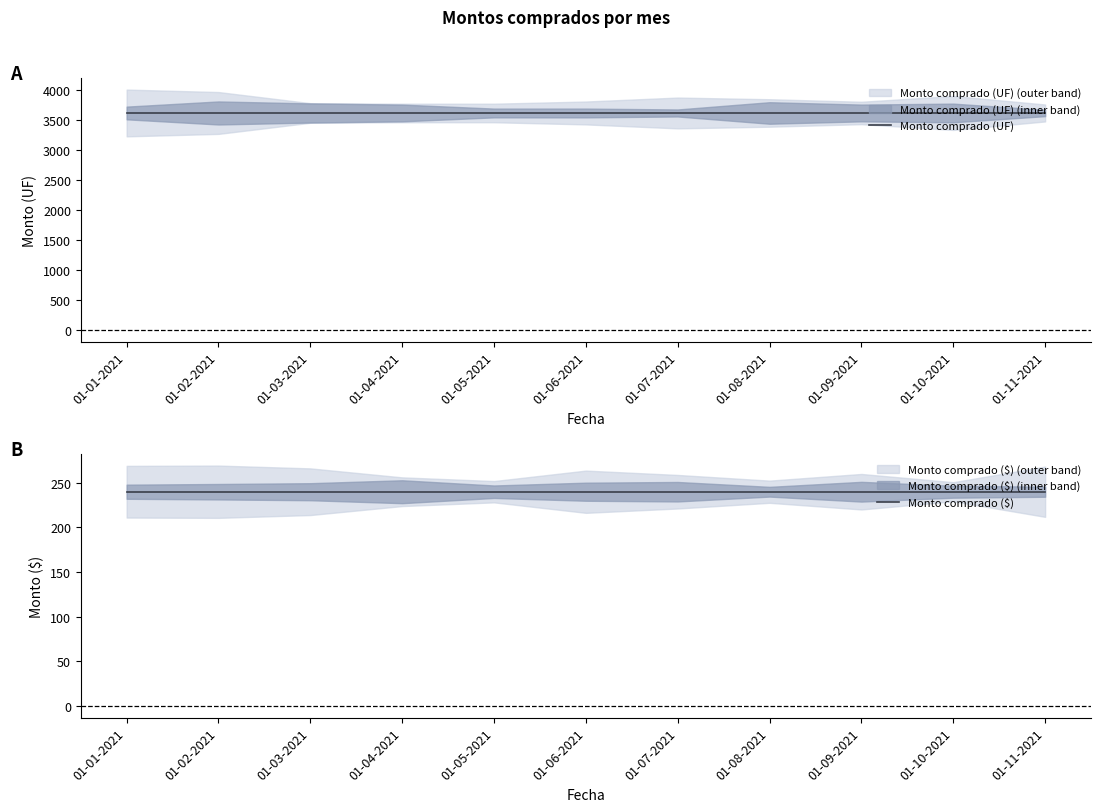

True or false: Monto comprado ($) has a value of 240 at 01-10-2021.

True